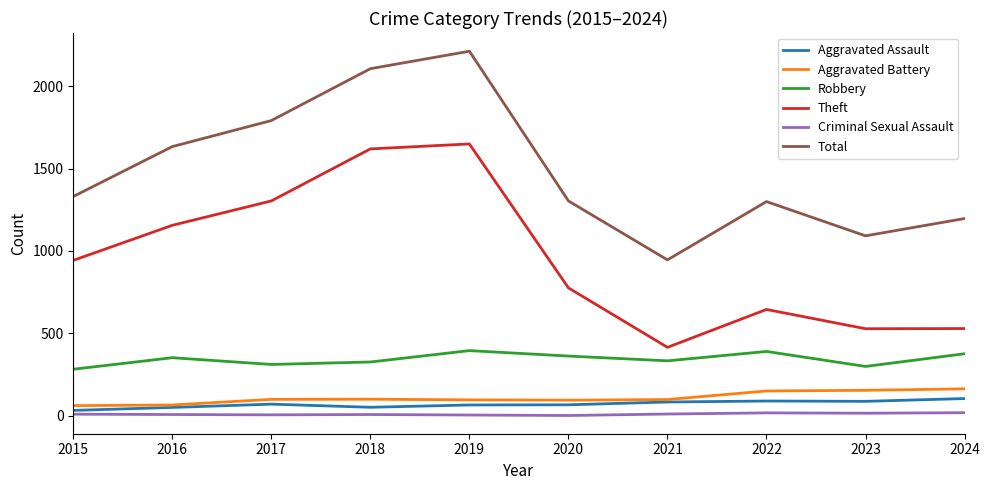

Where is Theft nearest to the value 1032?

2015